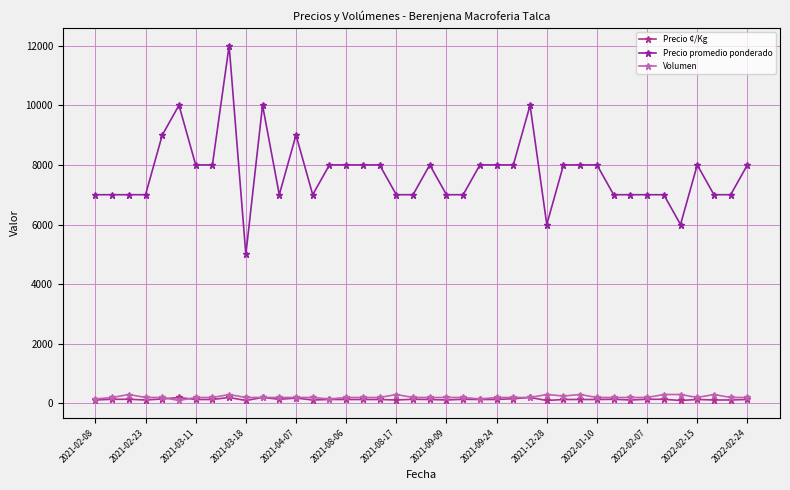

Which series has the largest total across all categories?

Precio promedio ponderado